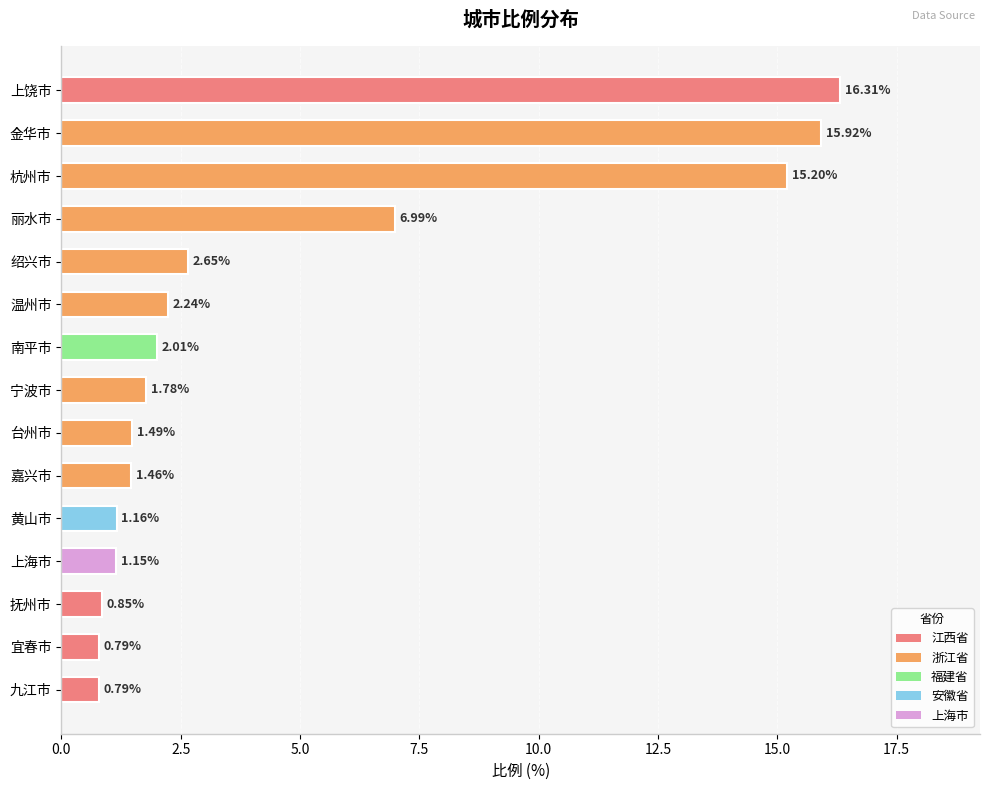

How many data points does each series have?

15